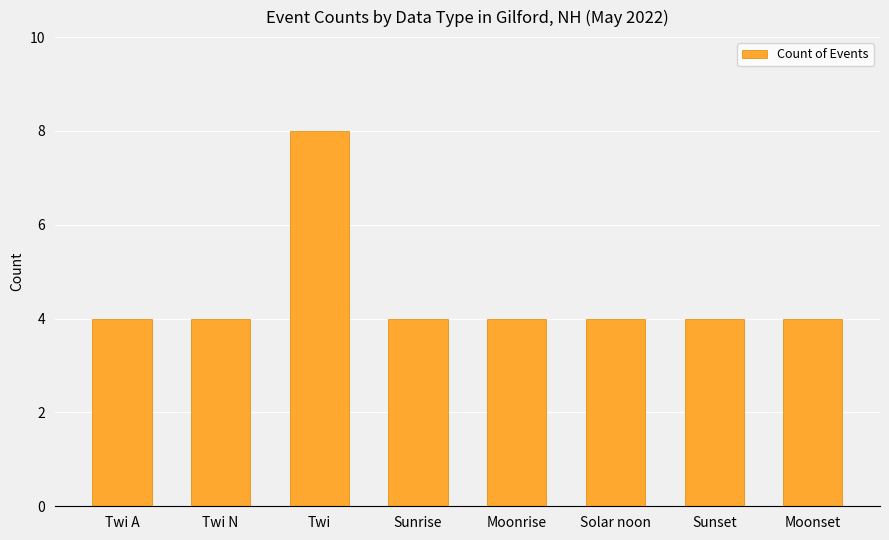

What is the minimum value shown in the chart?

4